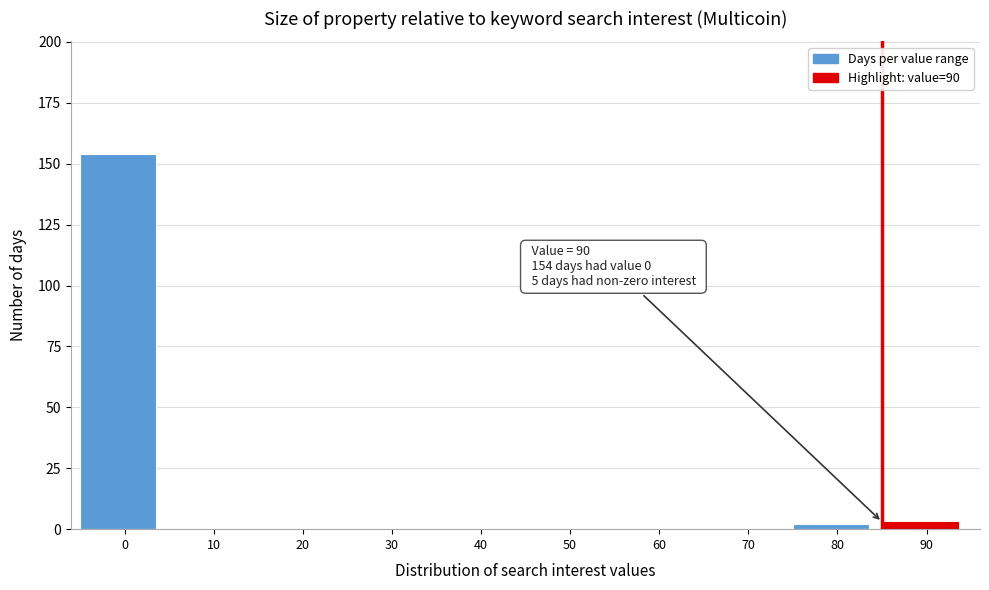

Reading left to right, list all the values displayed in this chart.

0=154	10=0	20=0	30=0	40=0	50=0	60=0	70=0	80=2	90=3